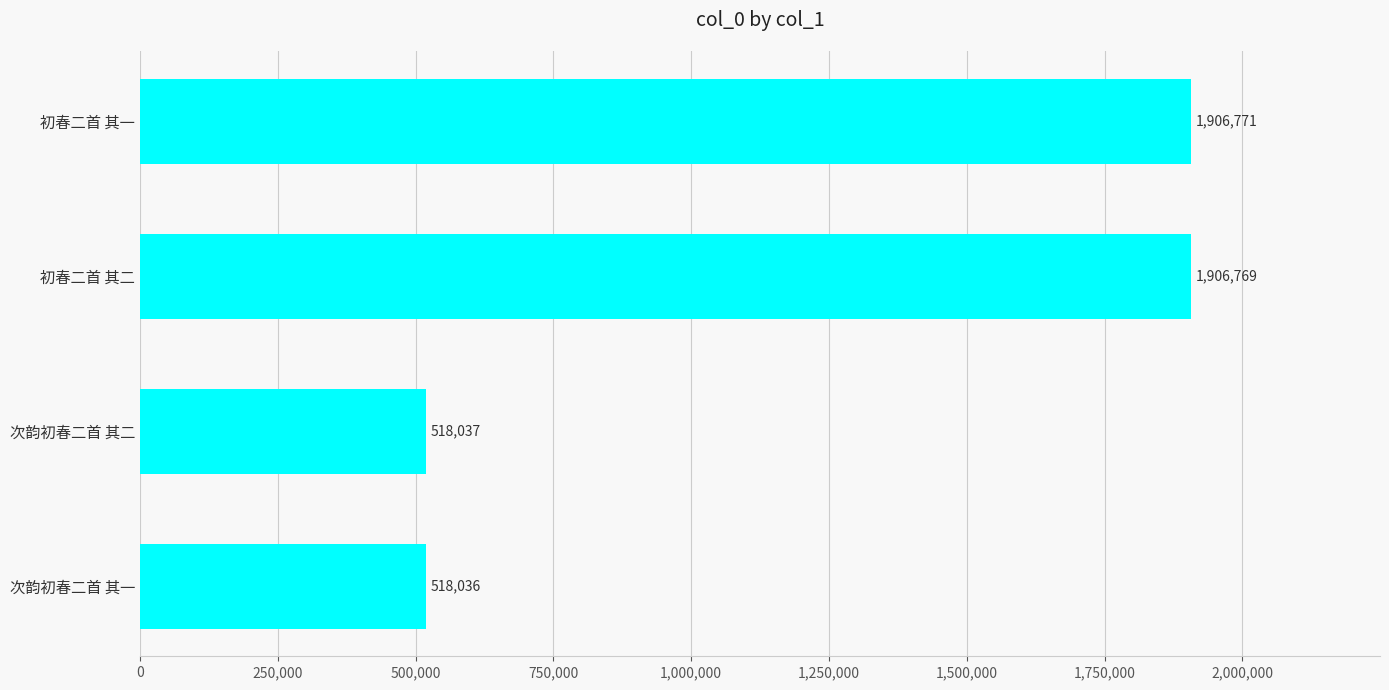

What value does the data have at 初春二首 其二?

1906769